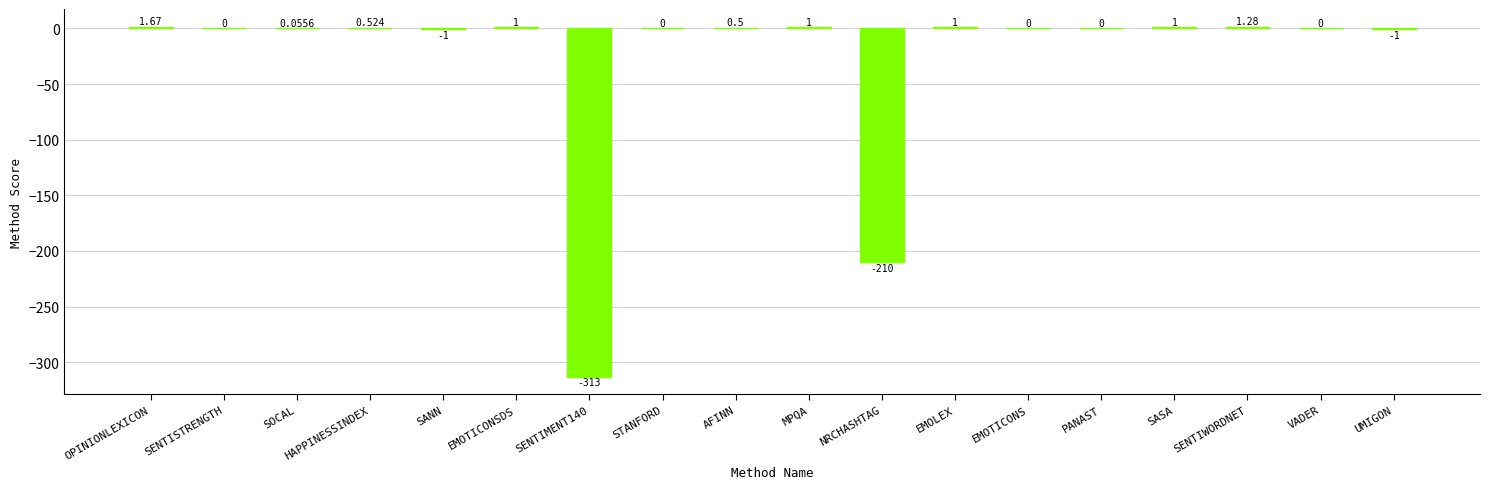

Which label corresponds to the largest value in the chart?

OPINIONLEXICON